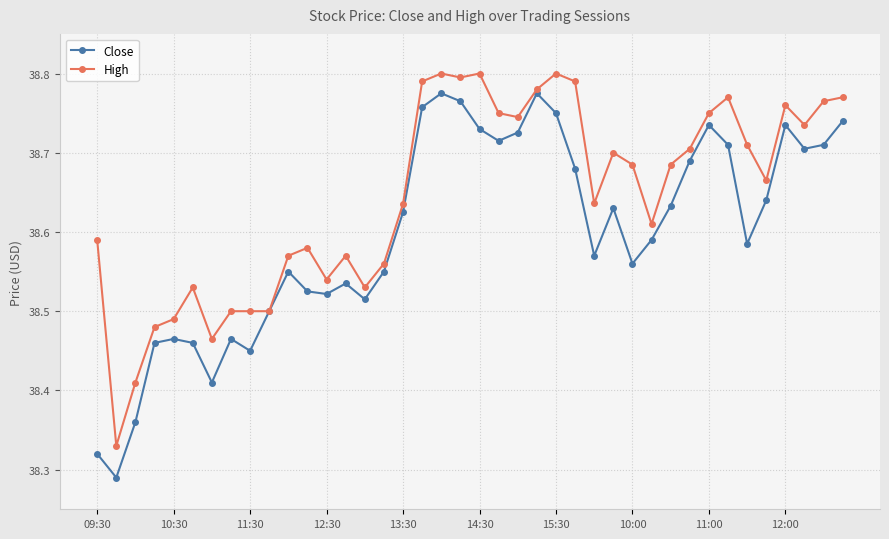

True or false: Close has more than 1 interior local peaks.

True